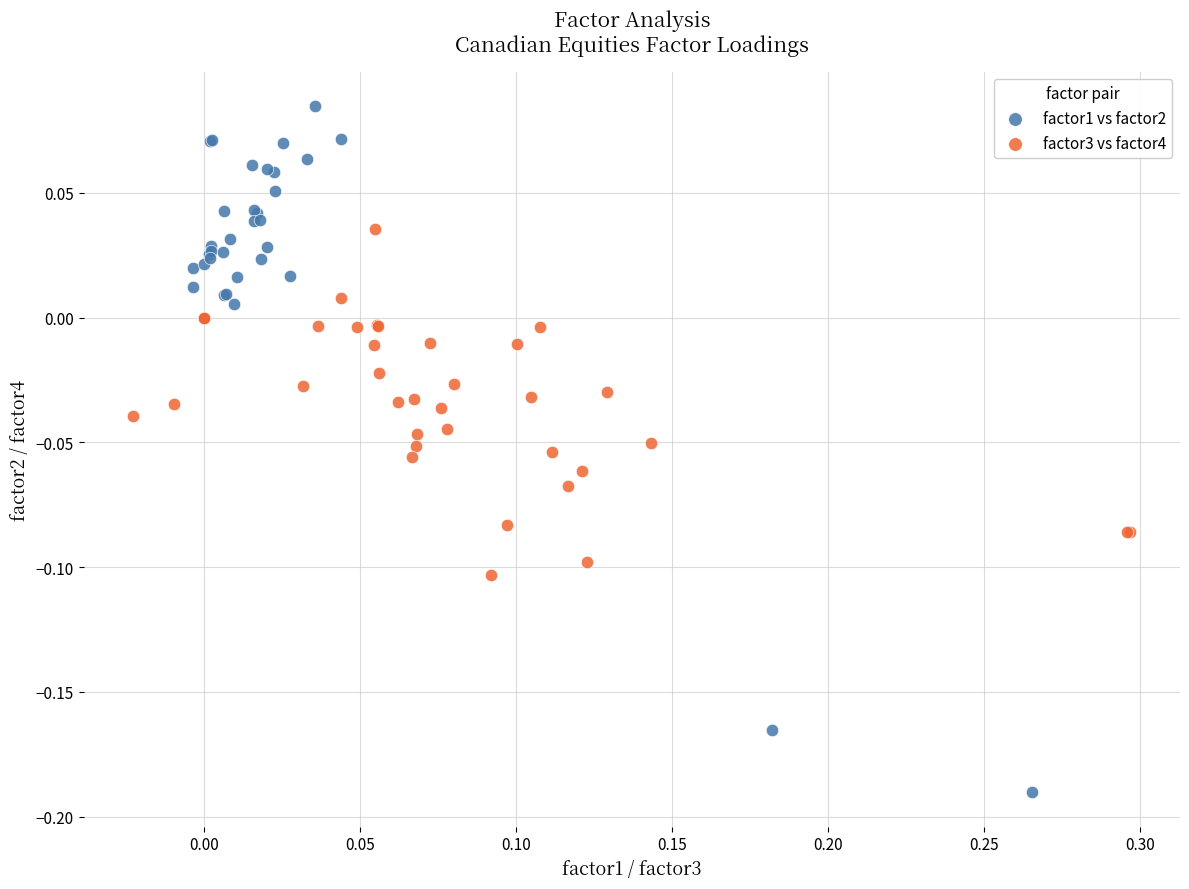

Which series has the widest spread of Y values?

factor1 vs factor2